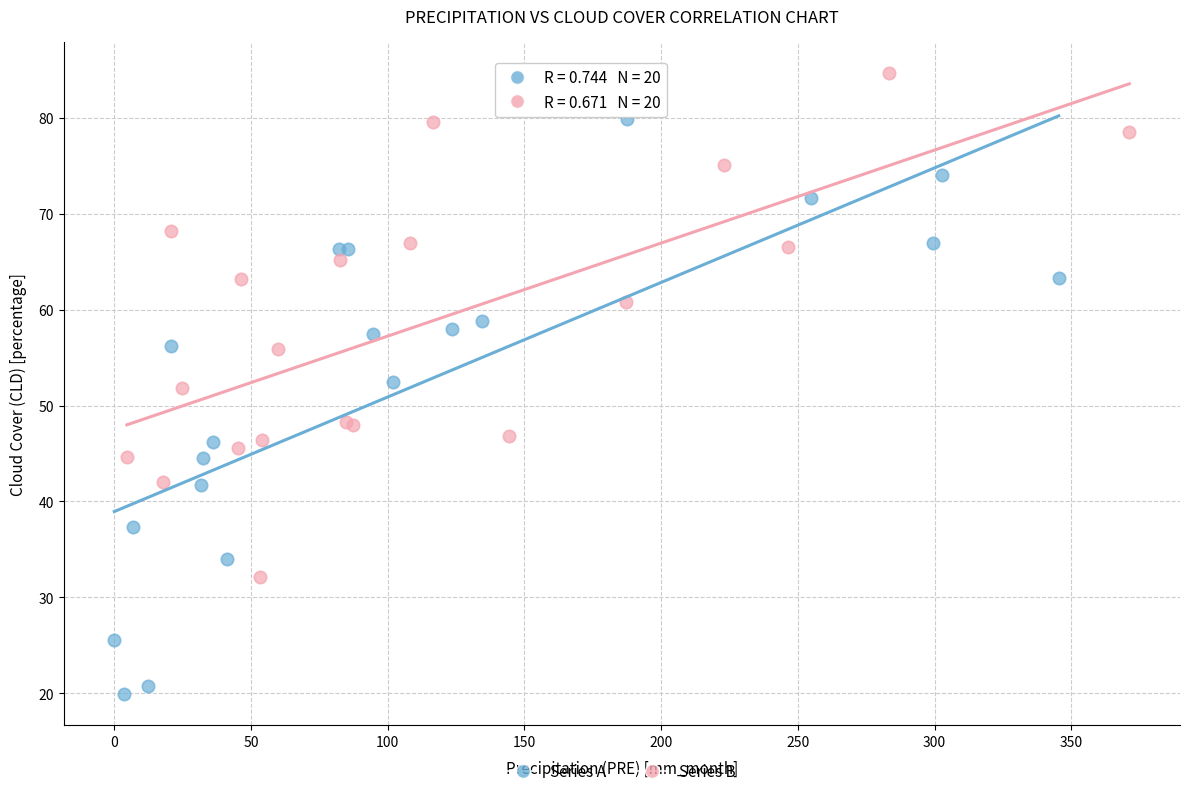

Which series has the largest Y range (max minus min)?

Series A